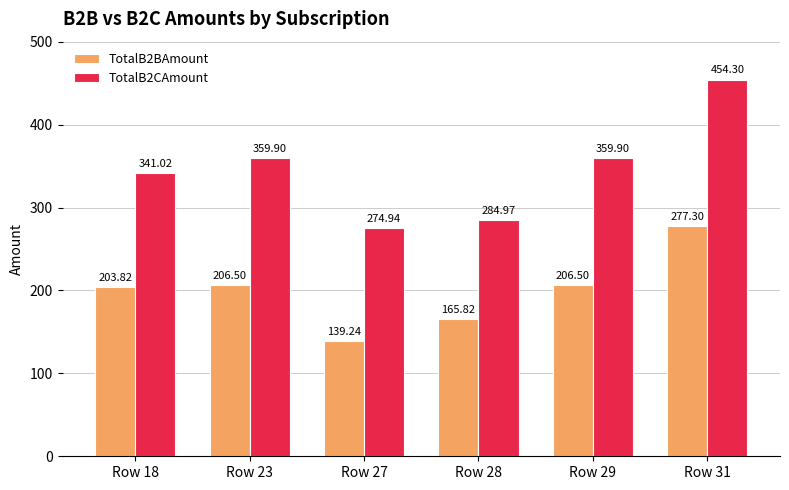

Rank the series at Row 28 from highest to lowest value.

TotalB2CAmount, TotalB2BAmount